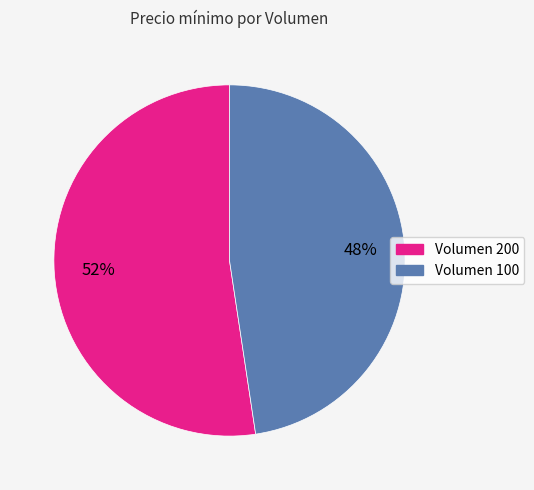

To the nearest percent, what is the average slice percentage?

50%